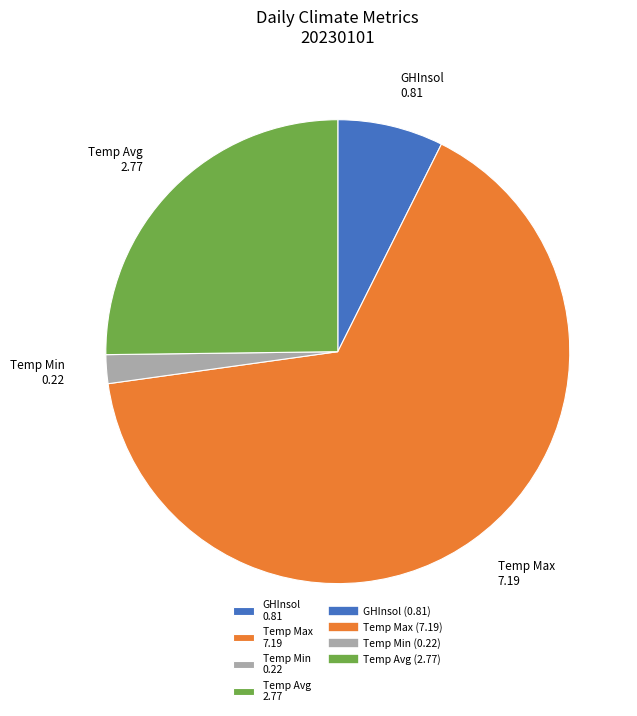

What is the smallest slice in the pie chart?

Temp Min